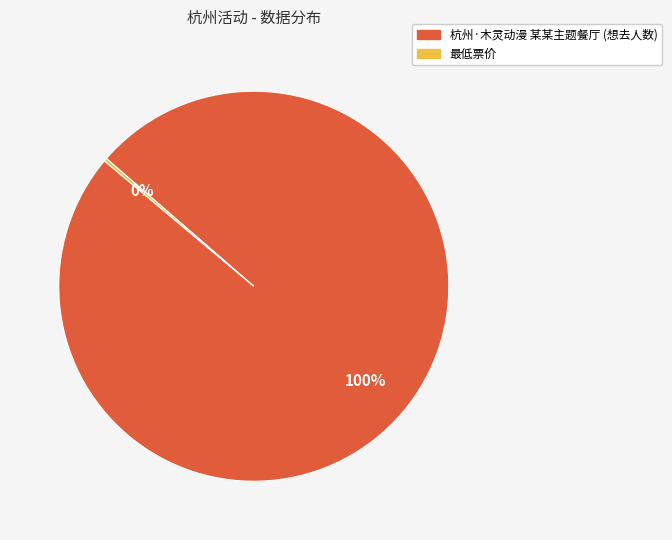

What is the largest slice in the pie chart?

杭州·木灵动漫 某某主题餐厅